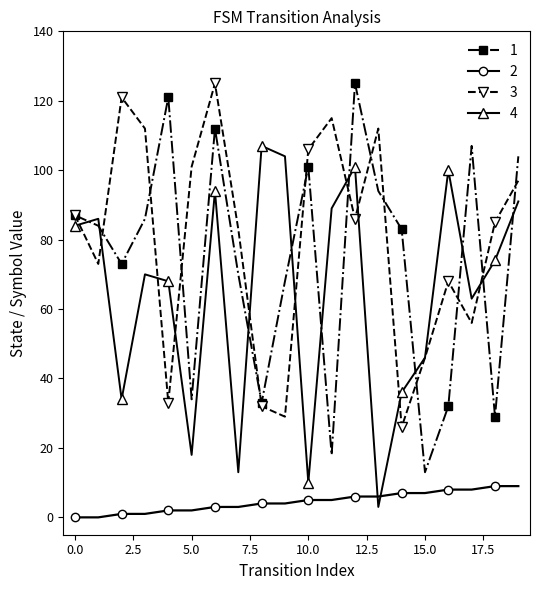

What is the maximum value shown in the chart?

125